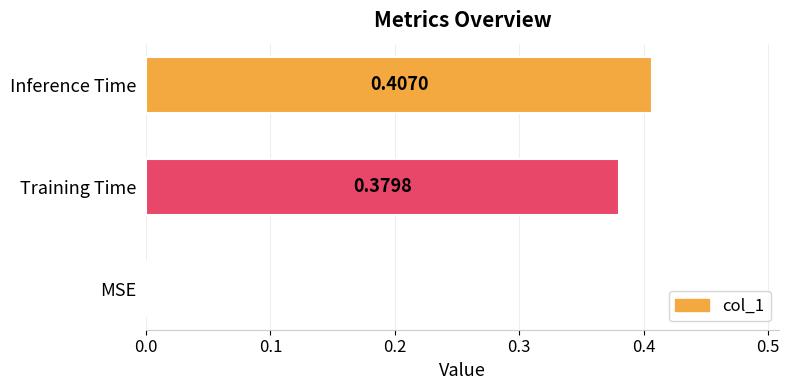

Between MSE and Inference Time, which is larger?

Inference Time